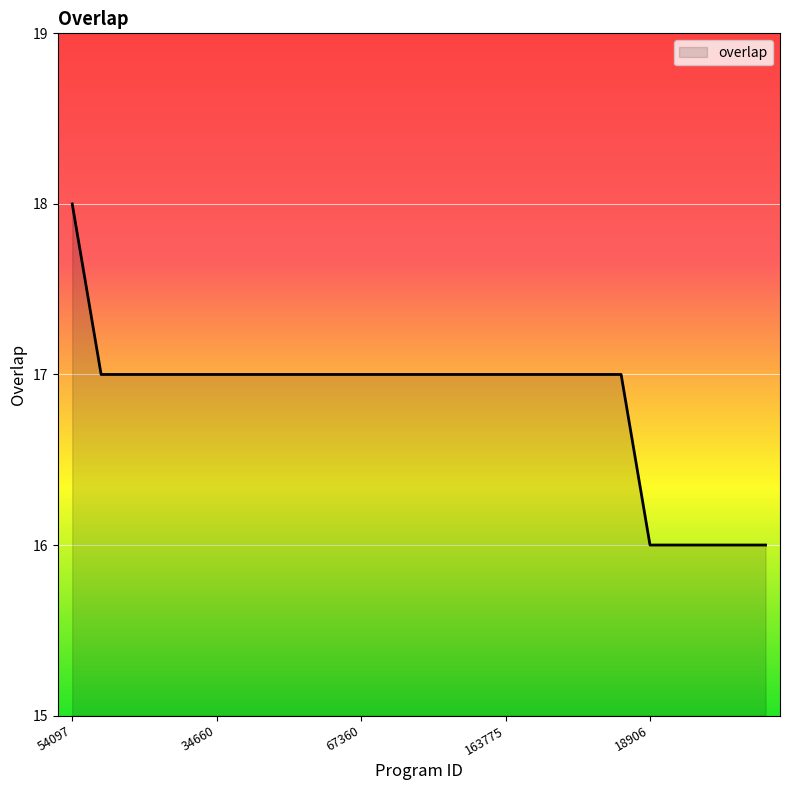

What is the minimum value shown in the chart?

16